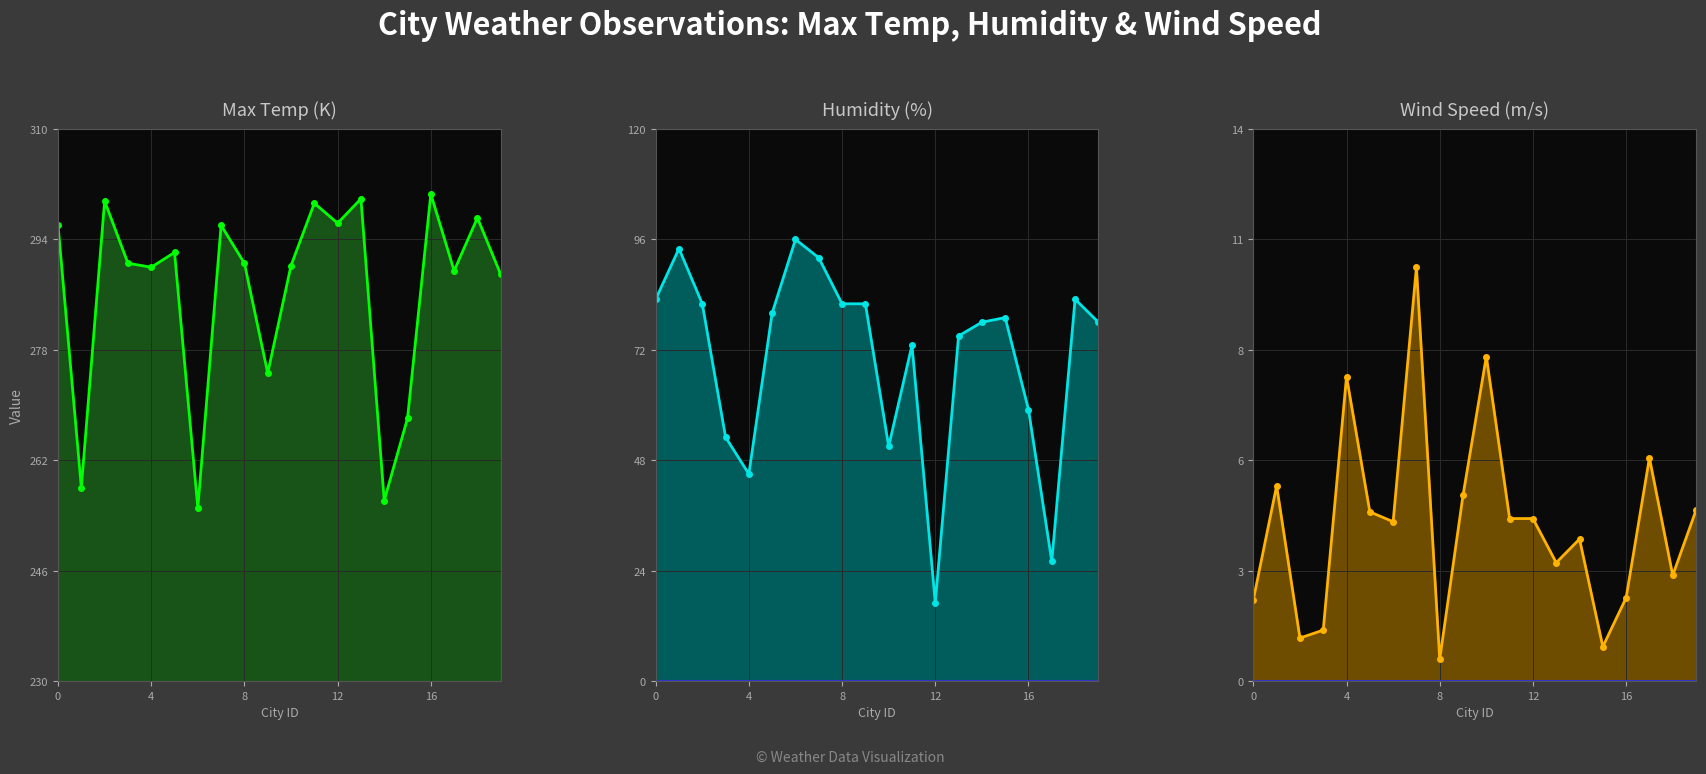

Between 5 and 12, which is larger?

5